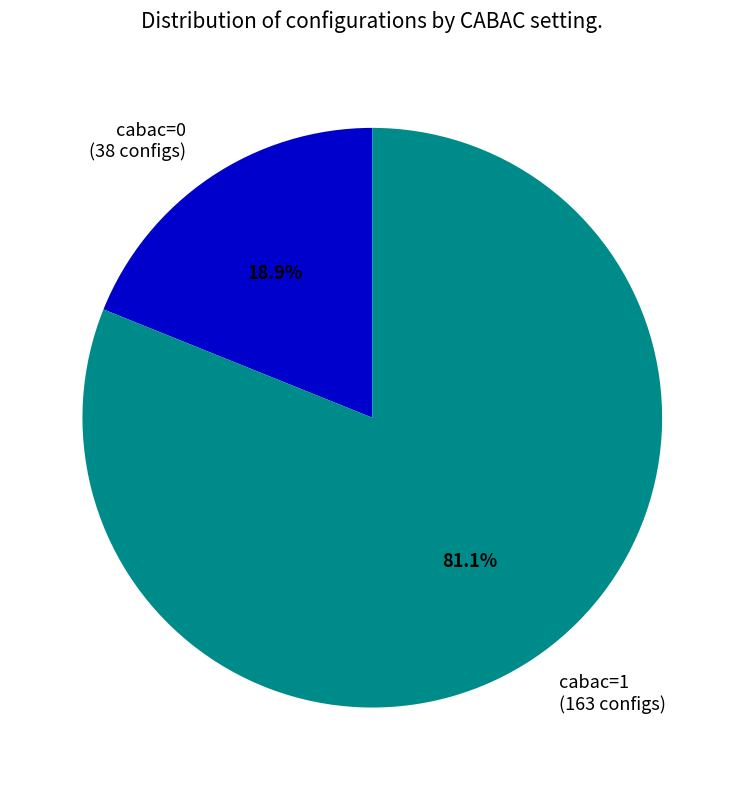

How many segments does this pie chart have?

2